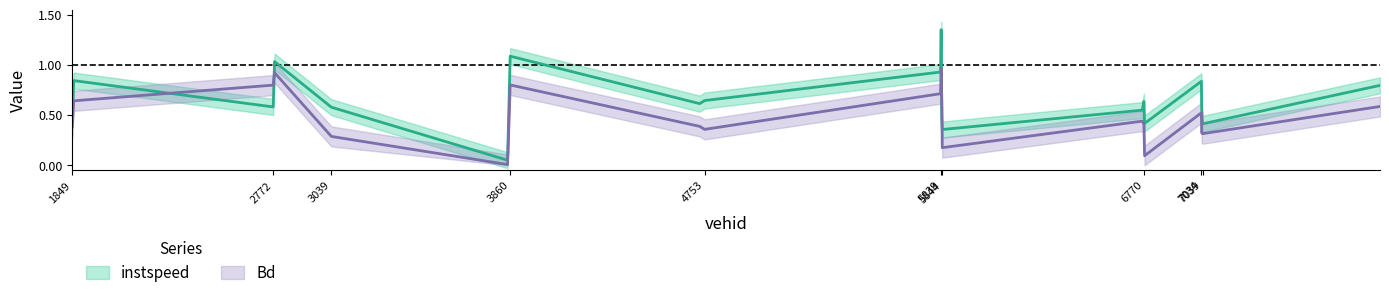

At which category does instspeed reach its first local valley?

2772.0